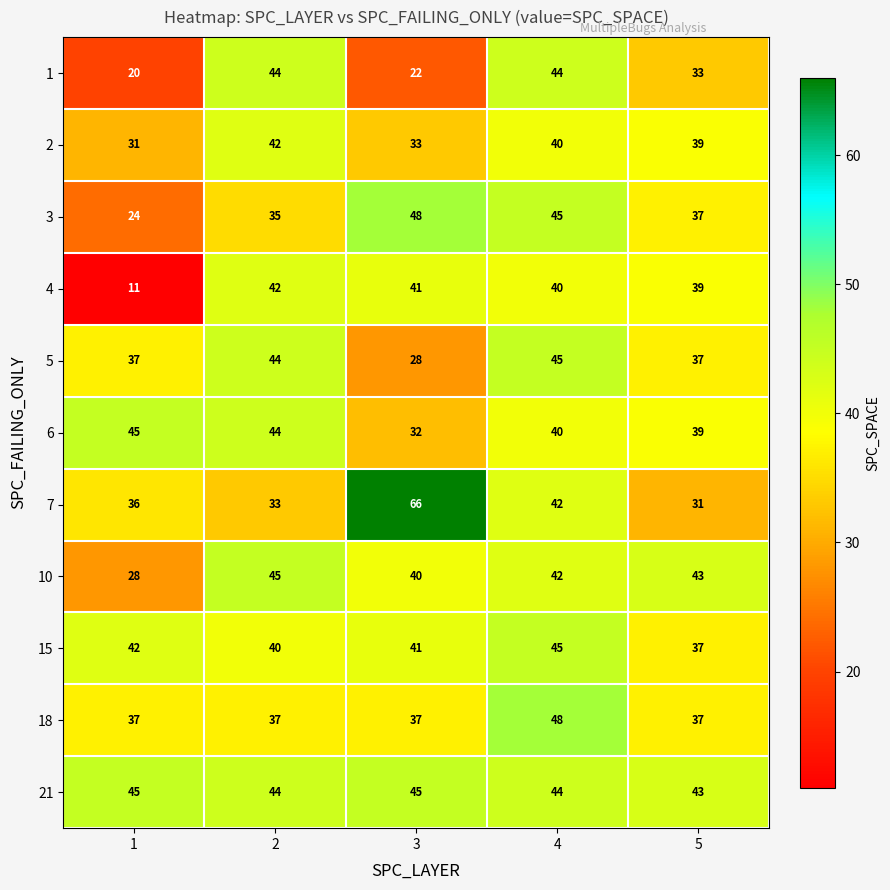

True or false: 7 has a value of 60 at 1.

False